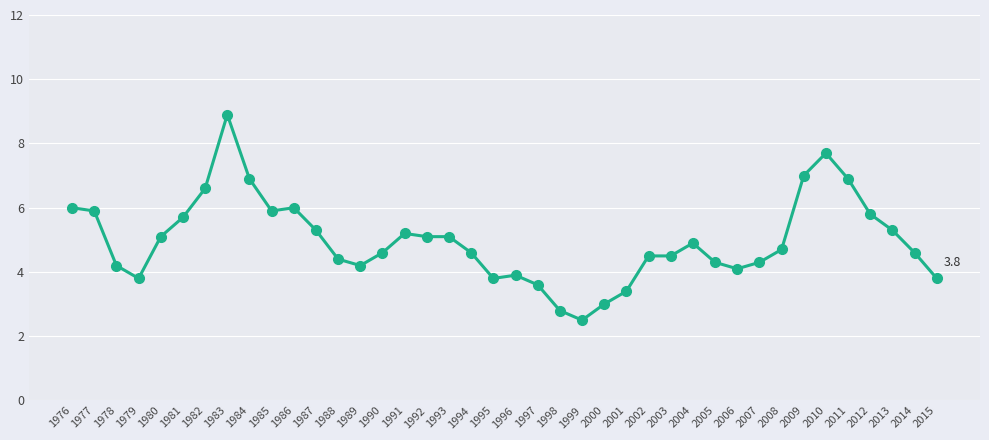

Where does the data first go above 4?

1976